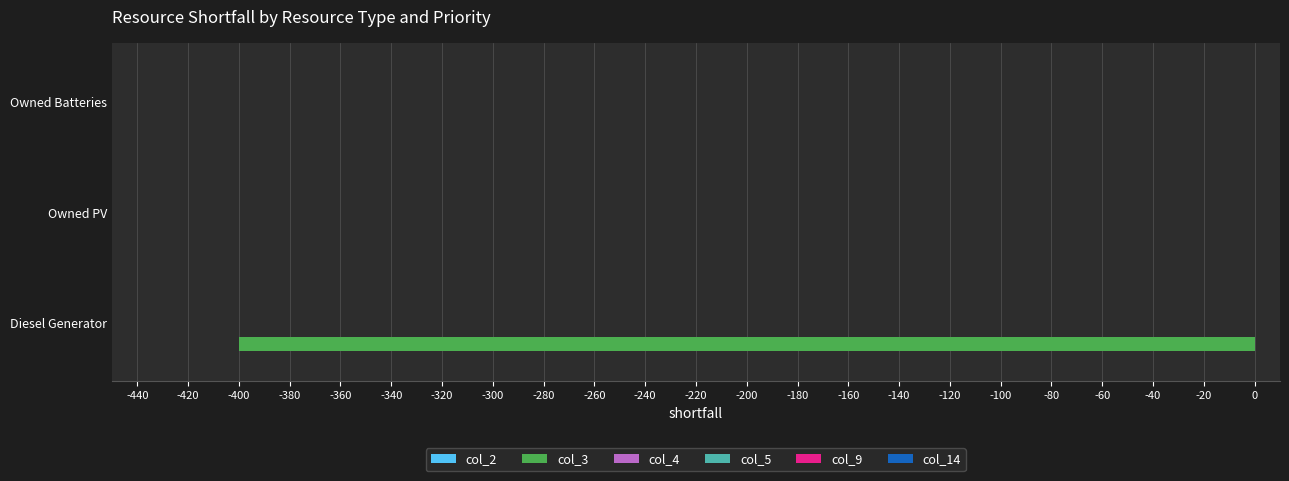

What is the change in value from Diesel Generator to Owned PV?

+400